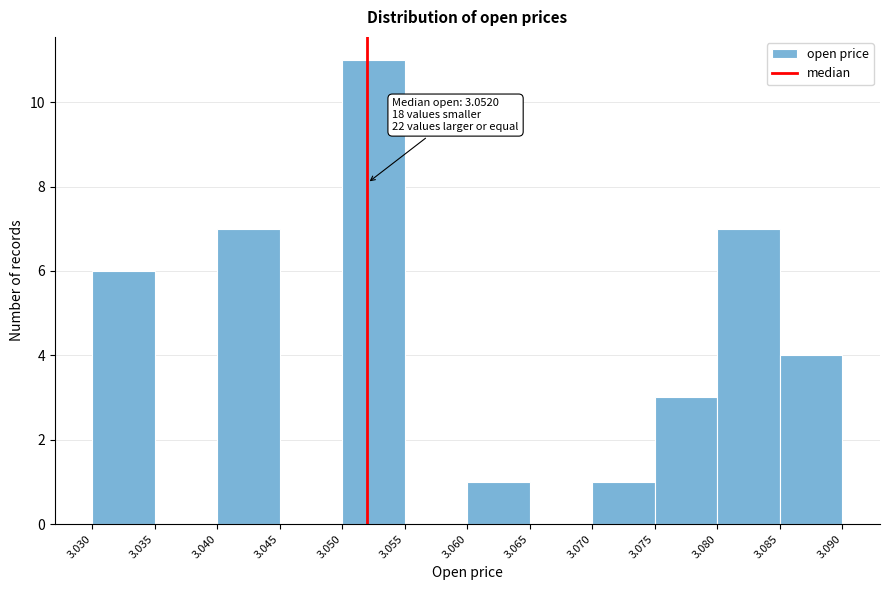

Which range on the x-axis has the tallest bar?

3.050 to 3.055